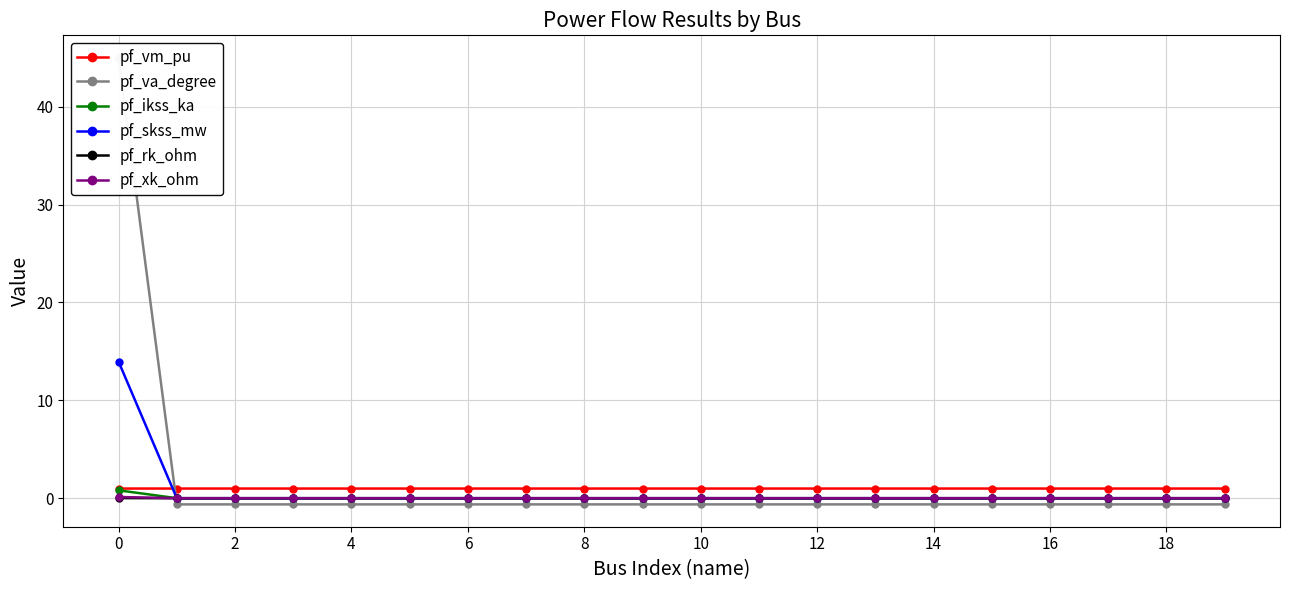

At how many categories does at least one series exceed 7?

1